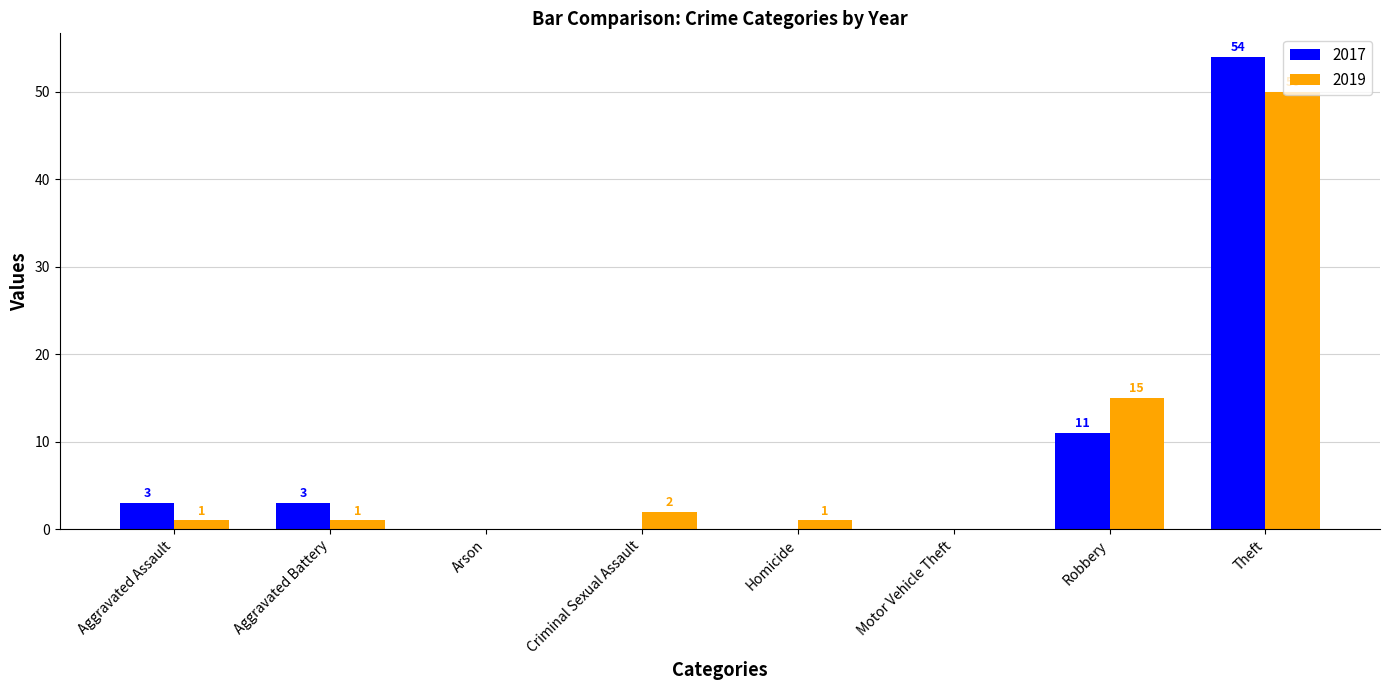

True or false: 2019 has a value of 1 at Aggravated Assault.

True